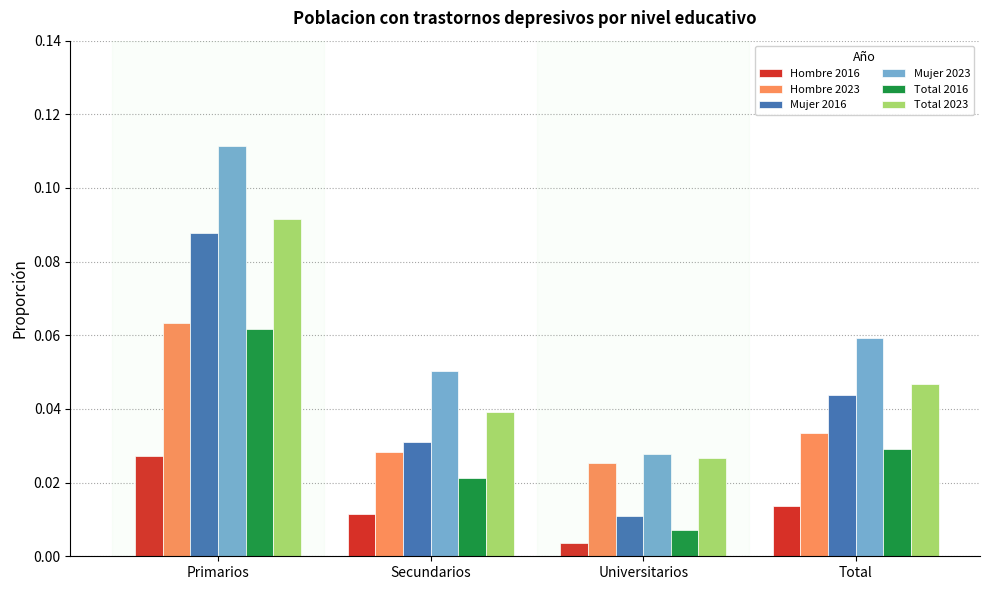

Is it true that Hombre 2023 equals 0.1 at Secundarios?

False